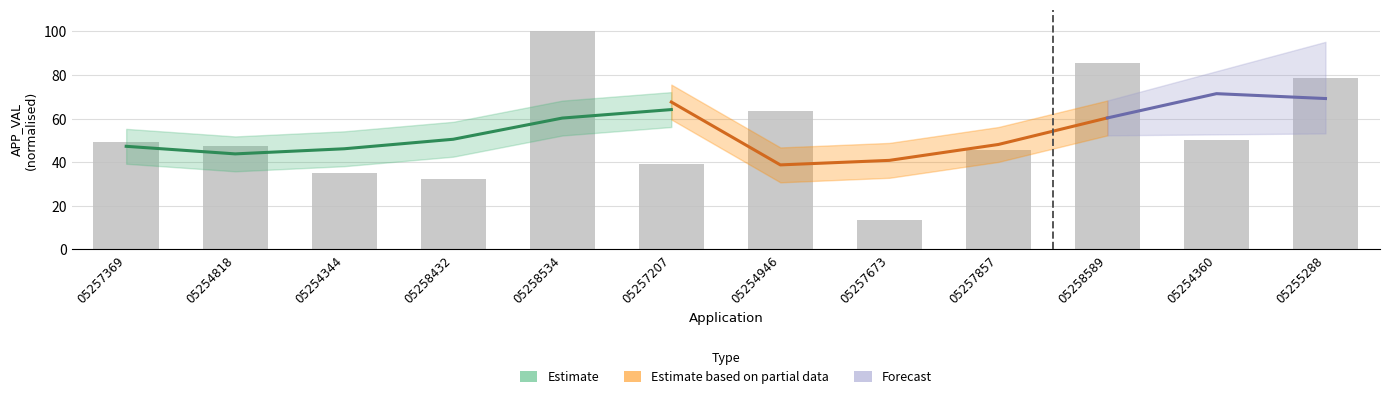

How many bars are there in total?

12